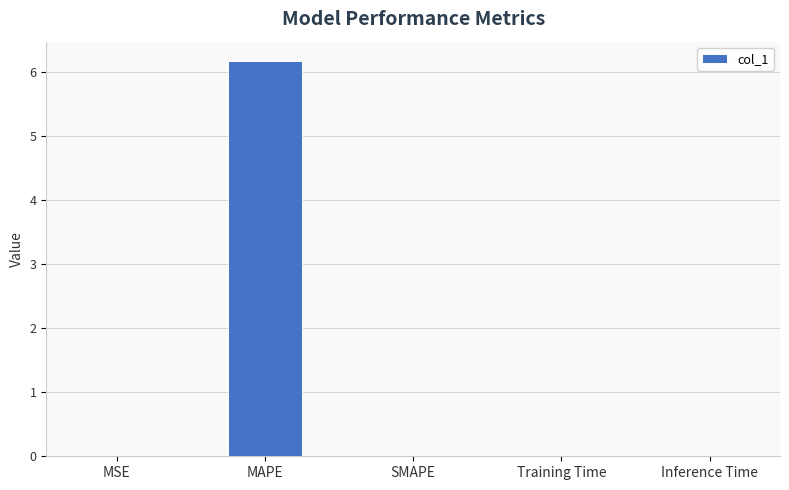

What is the greatest value displayed?

6.2